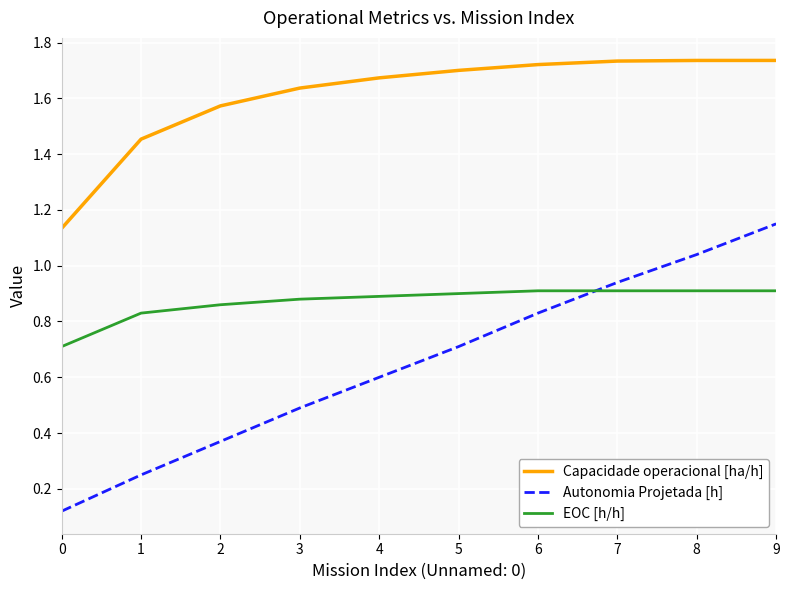

Which label corresponds to the smallest value in the chart?

0